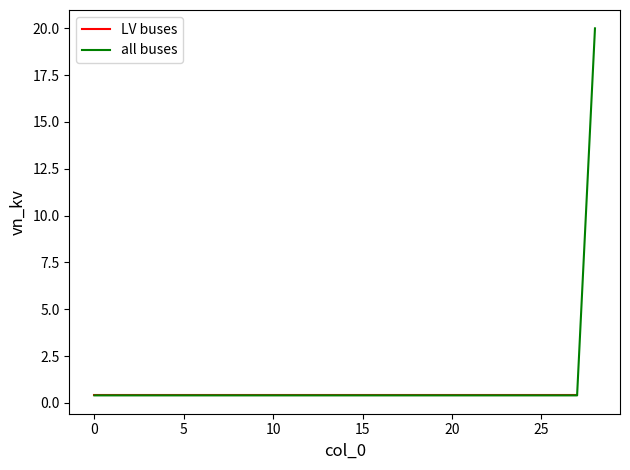

Is it true that the value at 9 is 0.1?

False